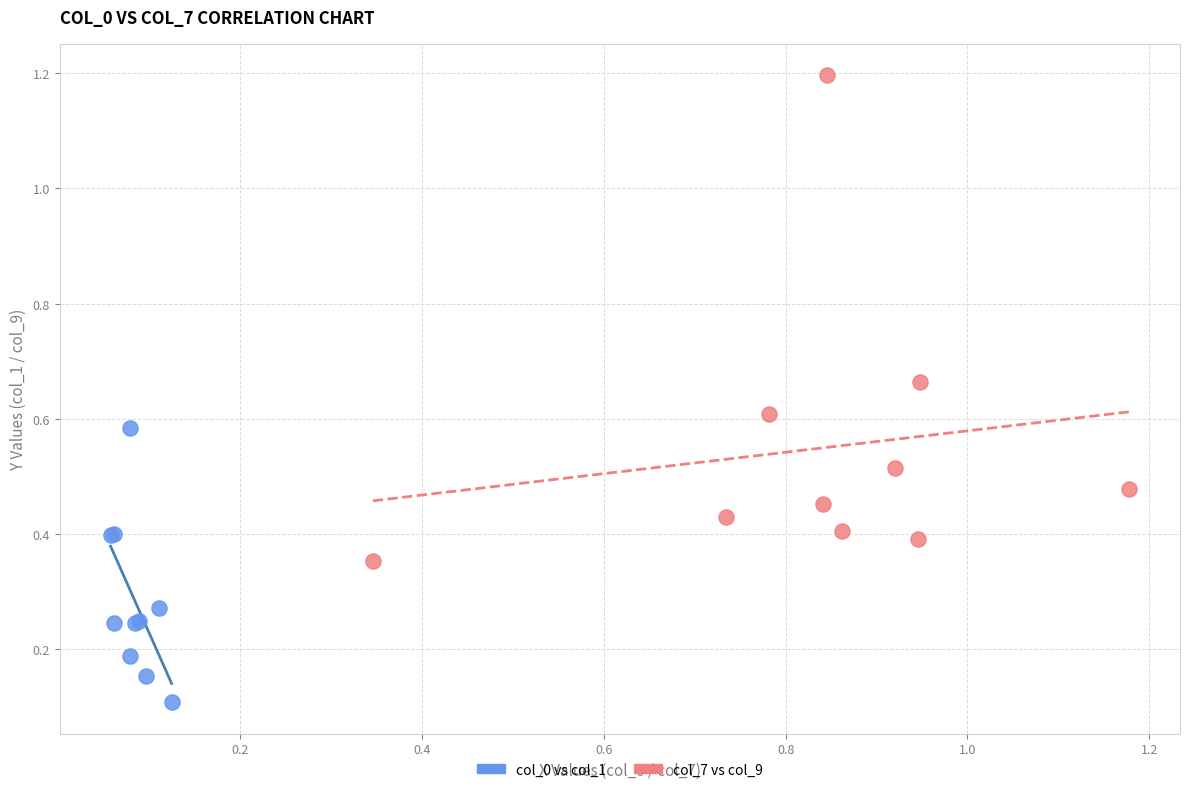

Which series contains the lowest Y value?

col_0 vs col_1